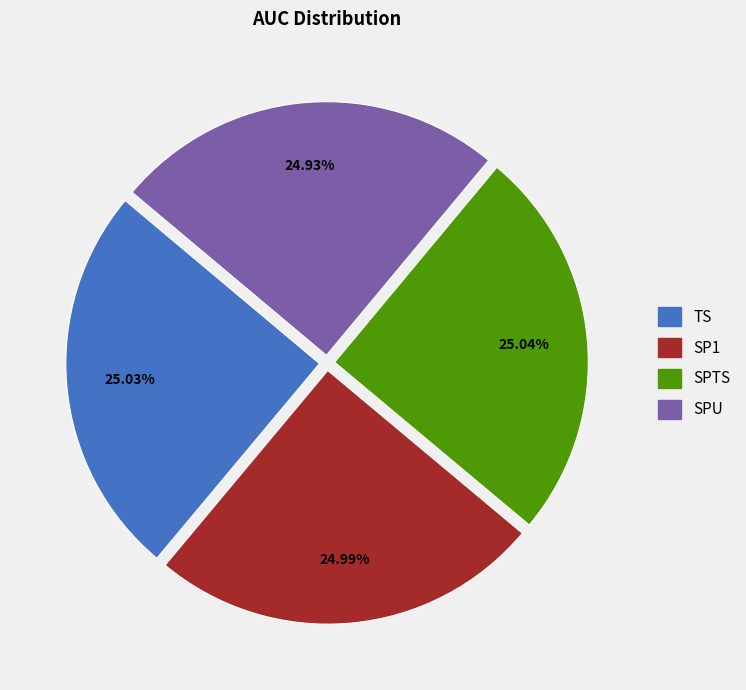

How many segments does this pie chart have?

4